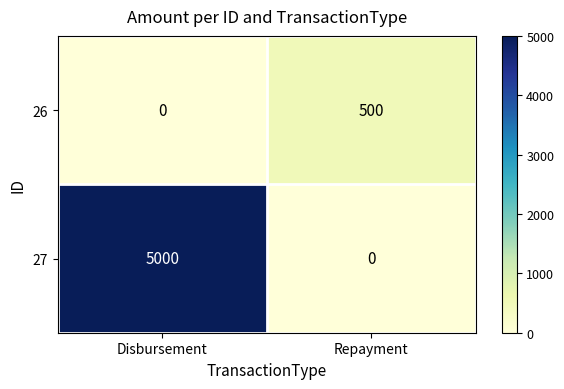

Reading left to right, what are all the values shown in this chart?

26: Disbursement=0	Repayment=500
27: Disbursement=5000	Repayment=0